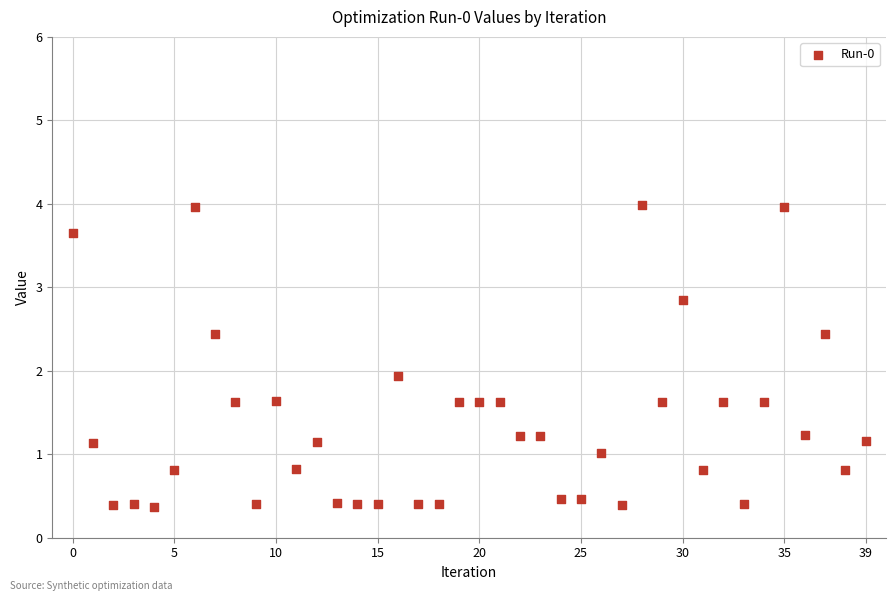

What Y value in the scatter plot is closest to 2?

1.9